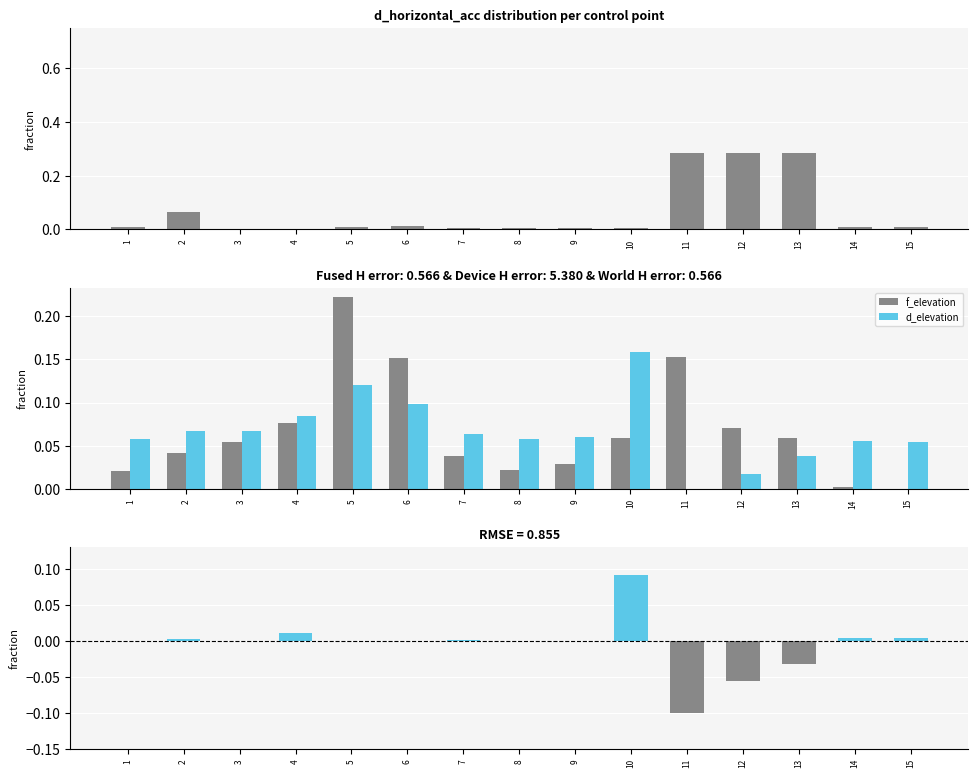

At which category is the sum across all series the highest?

13